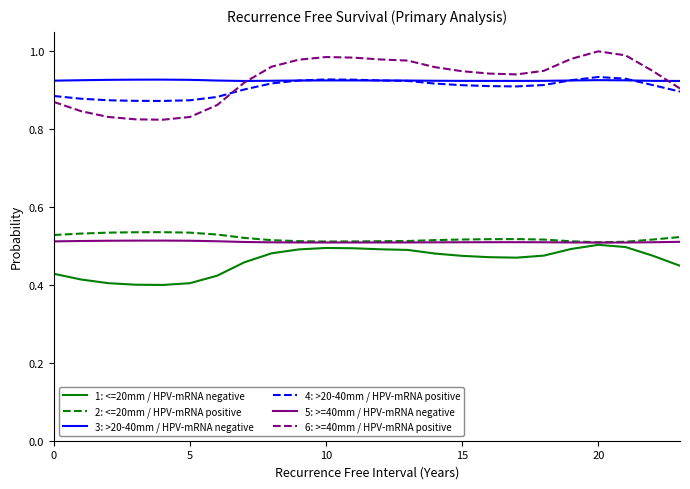

Which series has the widest spread of values?

6: >=40mm / HPV-mRNA positive